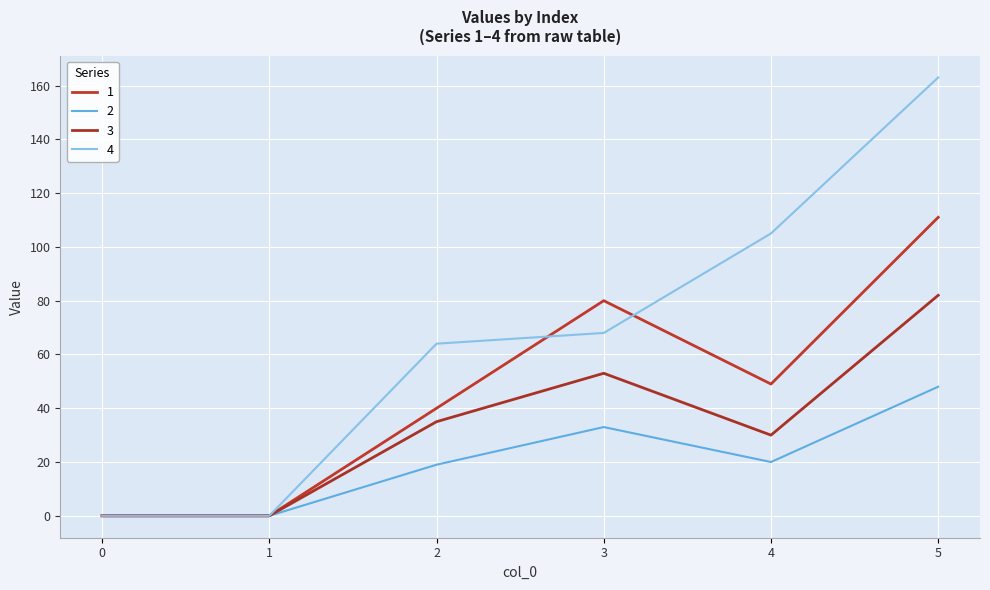

Is it true that 3 equals 51 at 5?

False